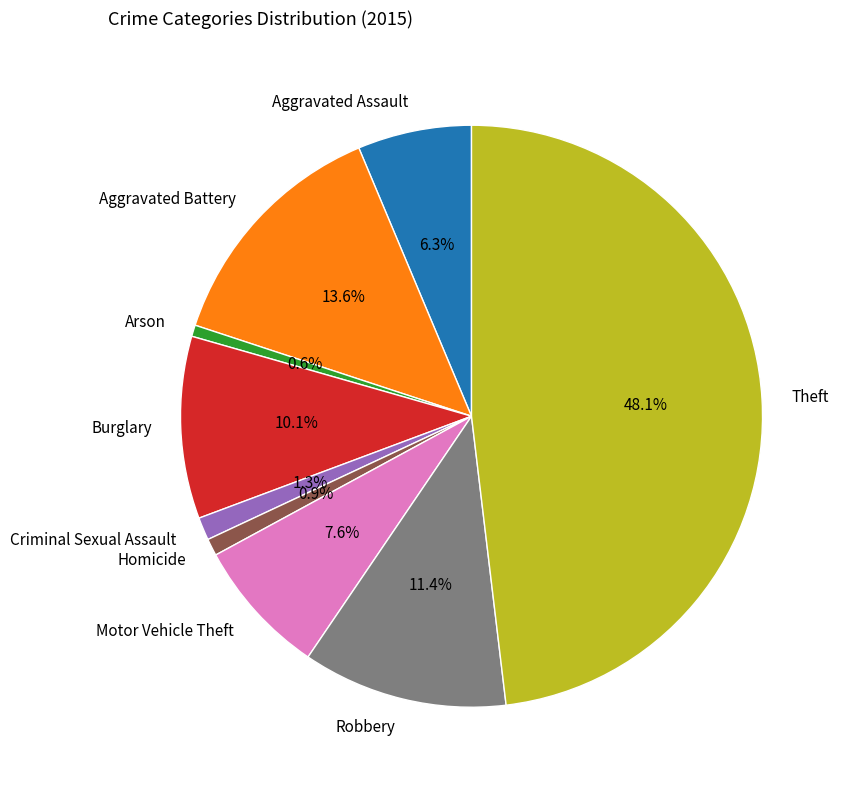

Count the number of slices in the pie.

9